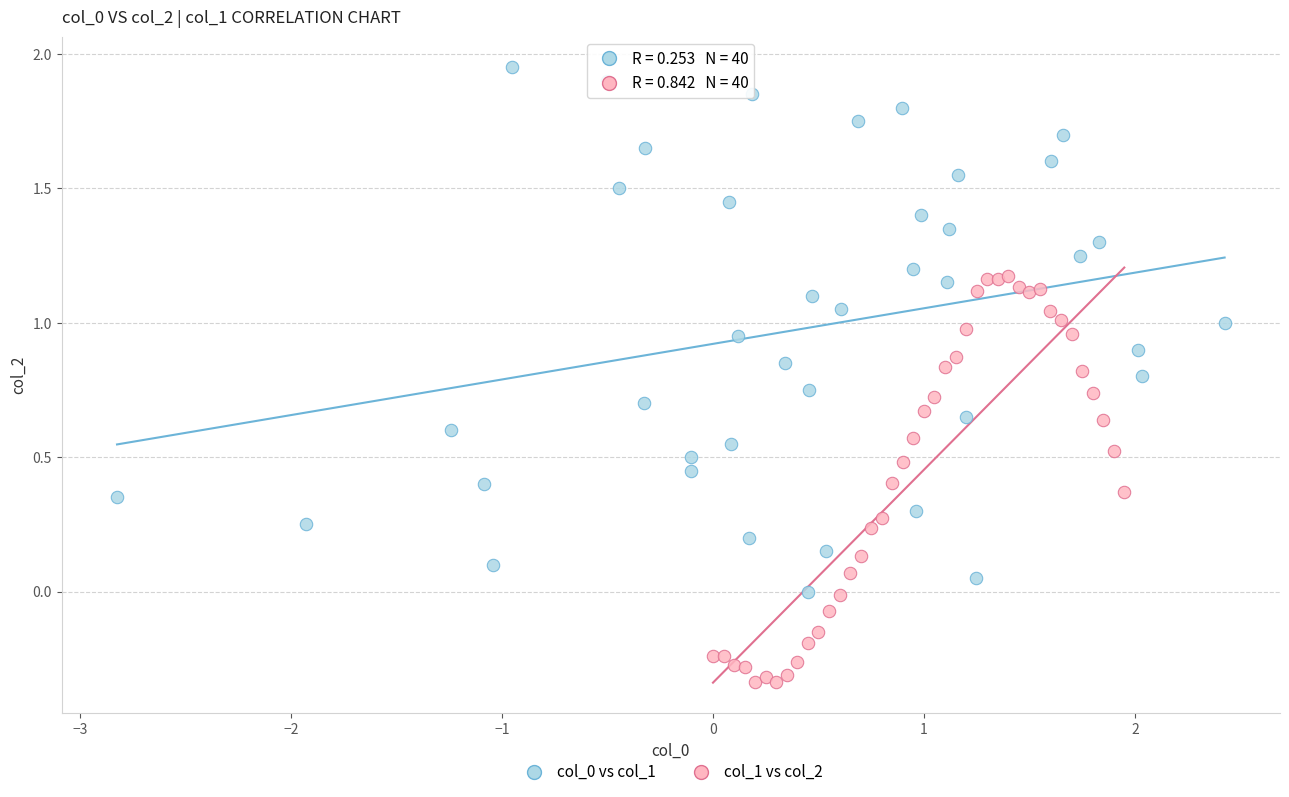

Which series reaches the minimum Y coordinate?

col_1 vs col_2